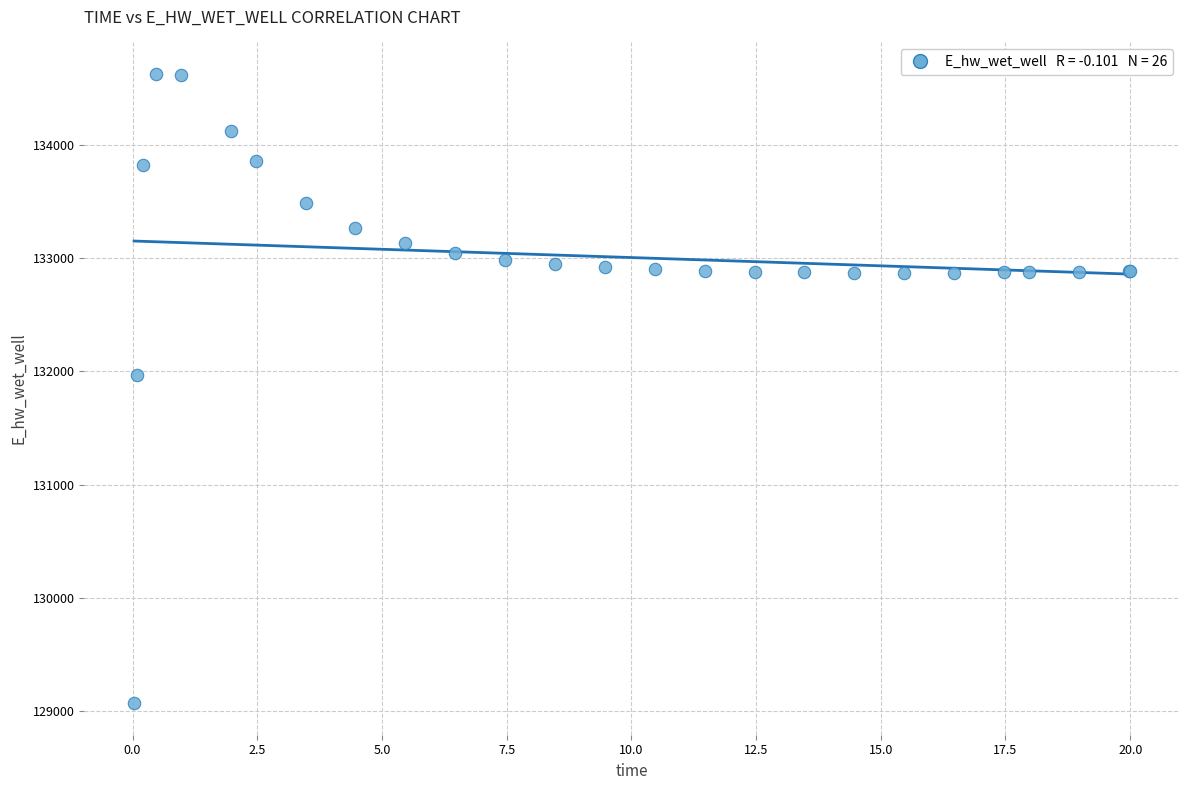

What Y value in the scatter plot is closest to 131848?

131969.8